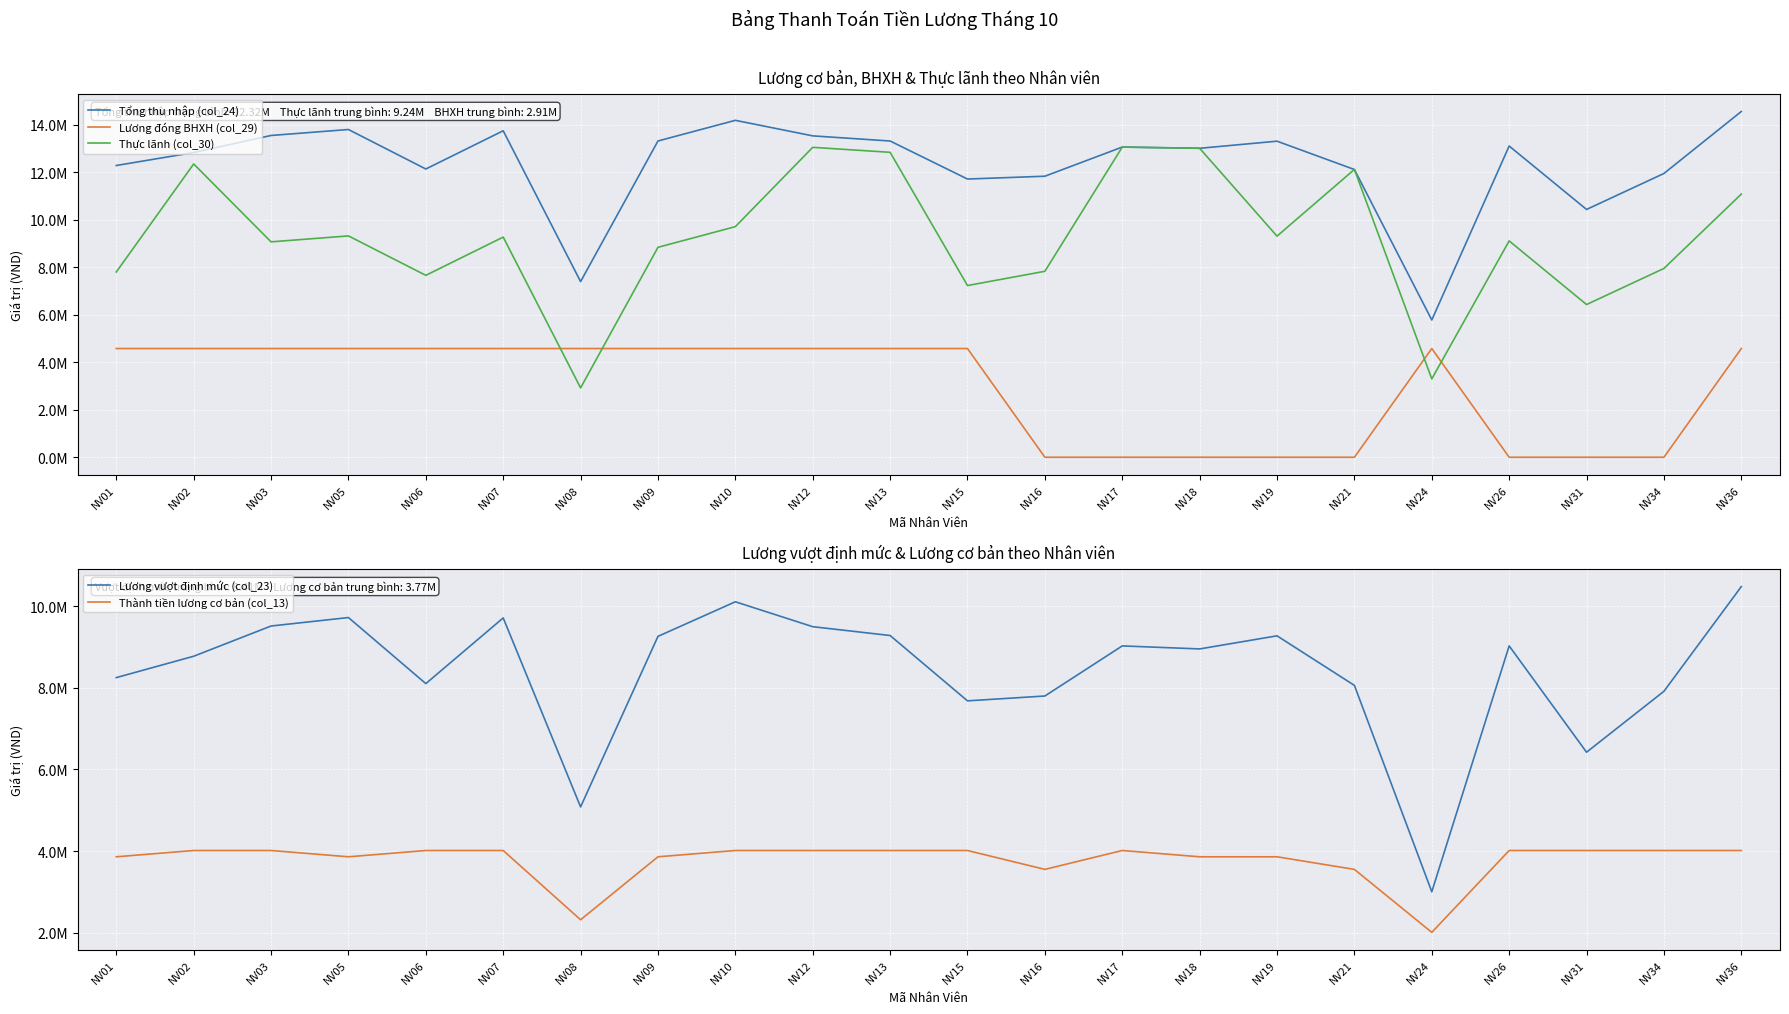

What is the sum of all Thực lãnh (col_30) values?

203260000.0